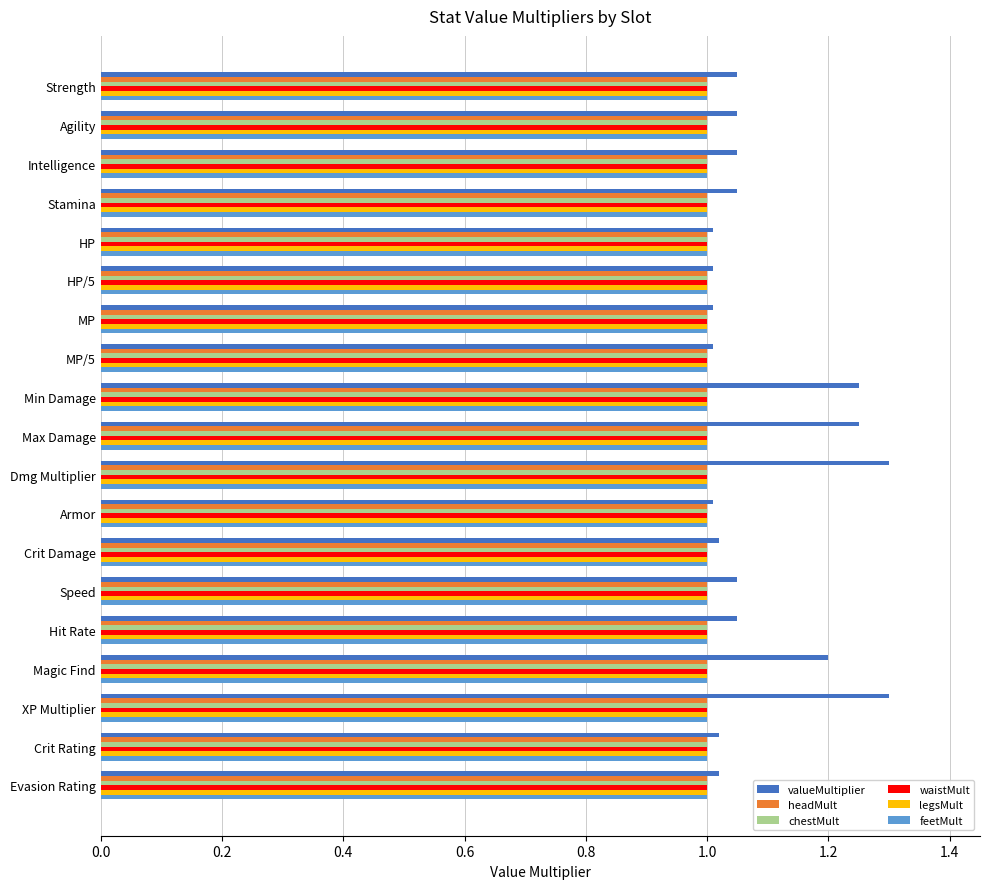

What is the sum of the valueMultiplier values at Armor and Strength?

2.1